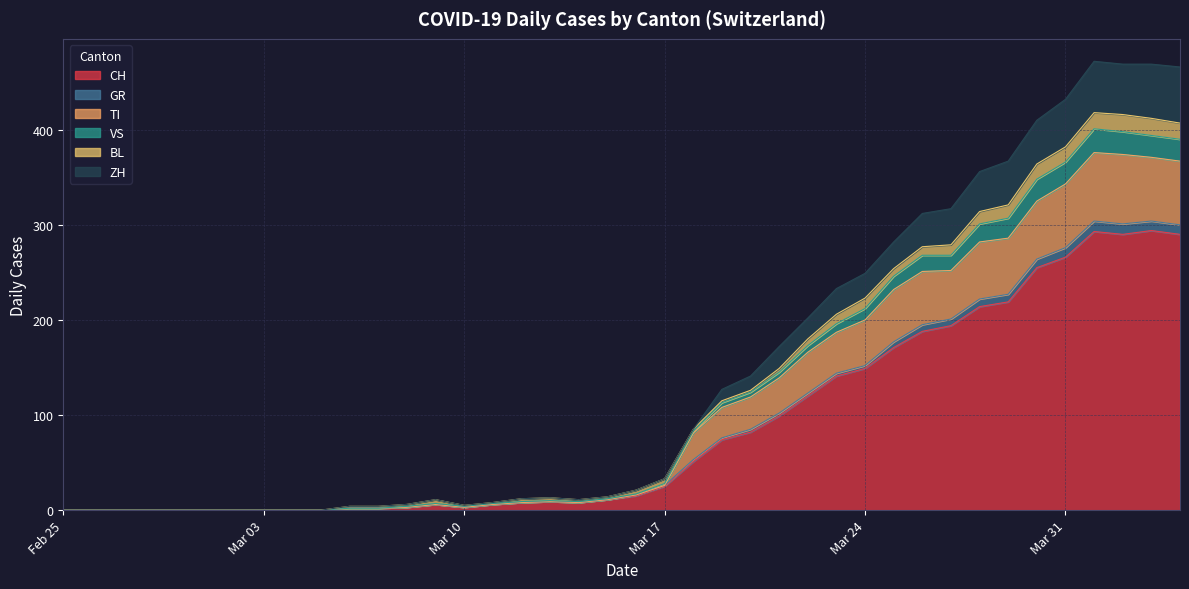

How many data points in CH are less than 15?

20